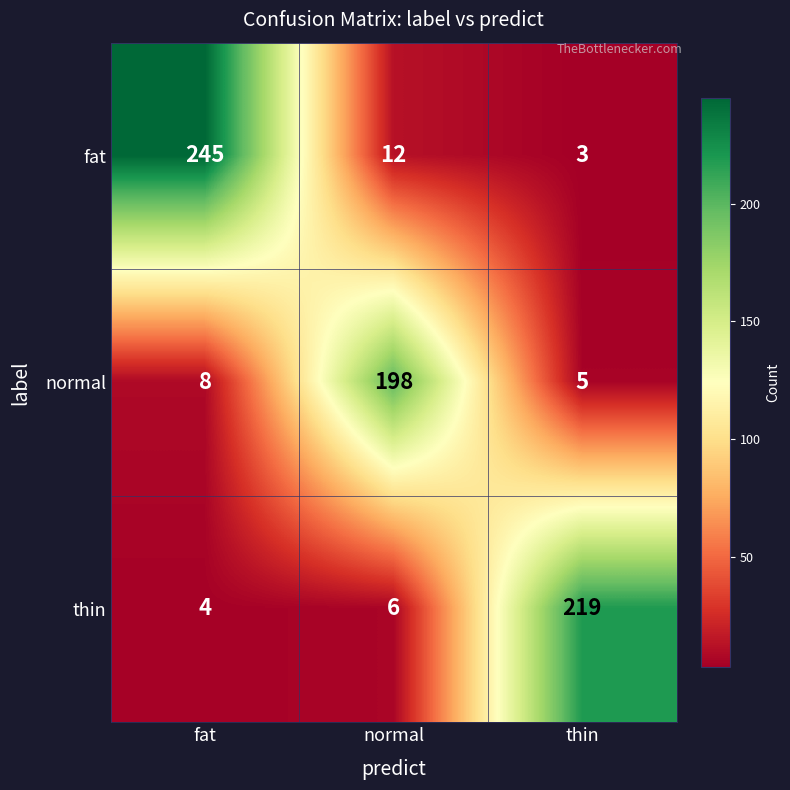

How many series are shown in this chart?

3